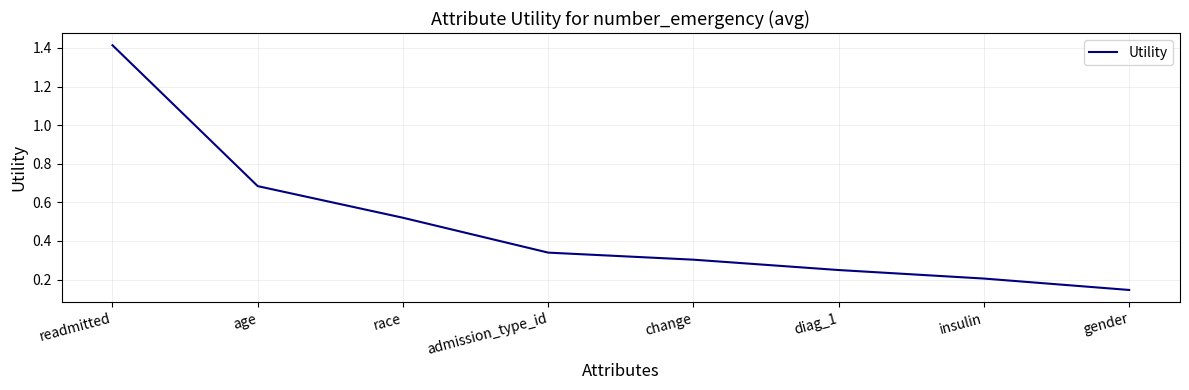

Which has a higher value, change or insulin?

change